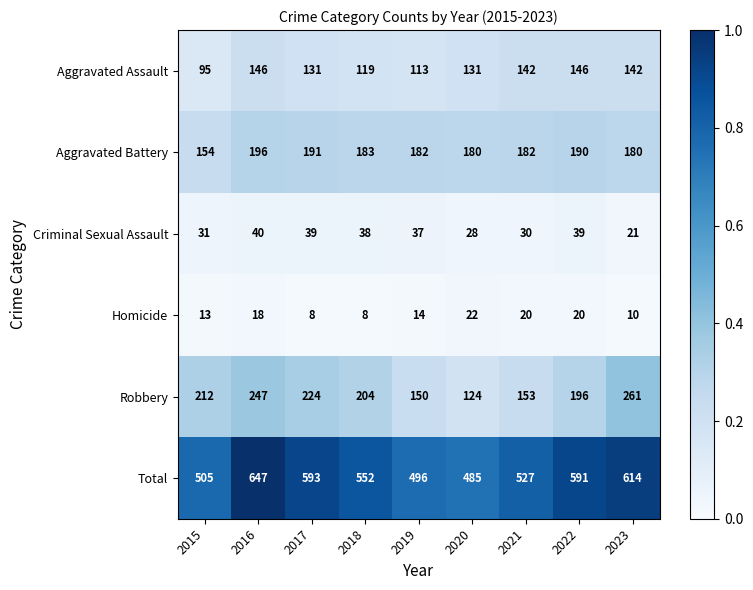

Count the number of categories in the chart.

9